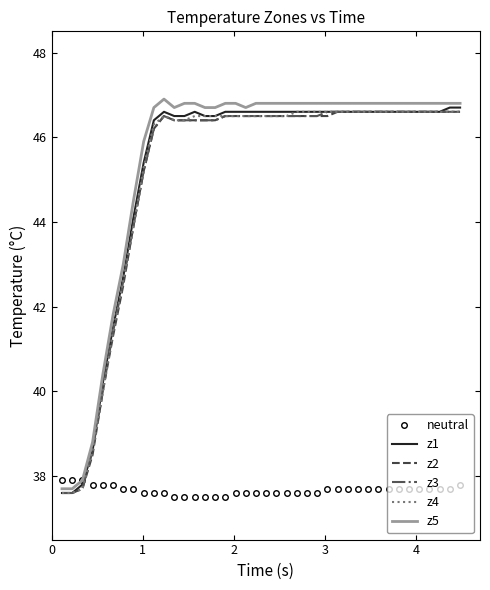

What is the greatest value displayed?

46.9